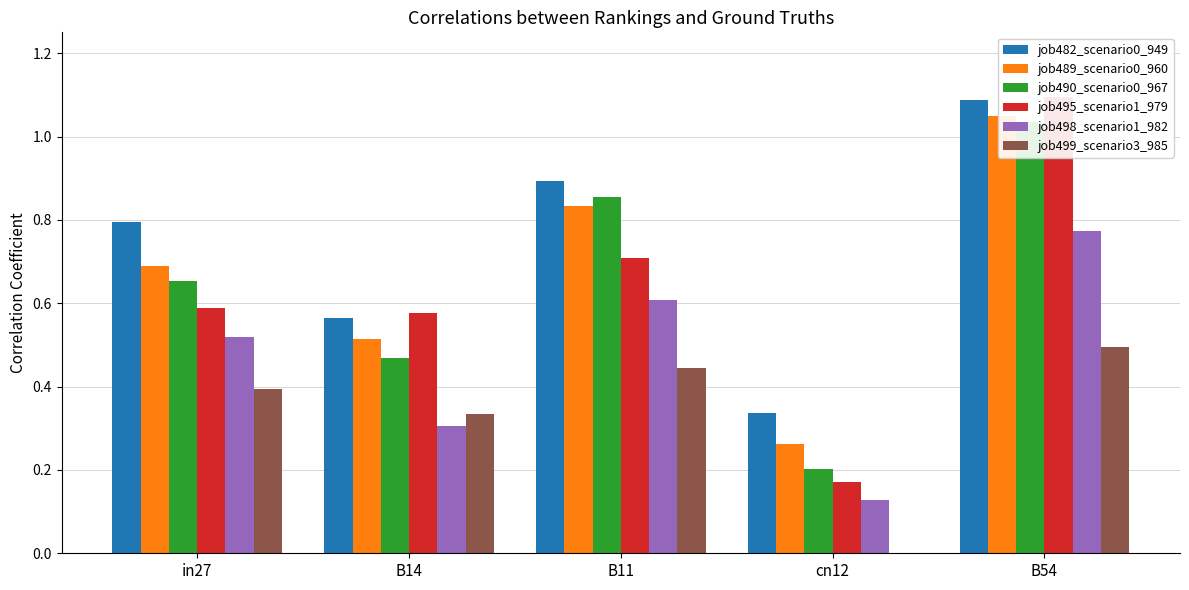

How many bars are there in each group?

6